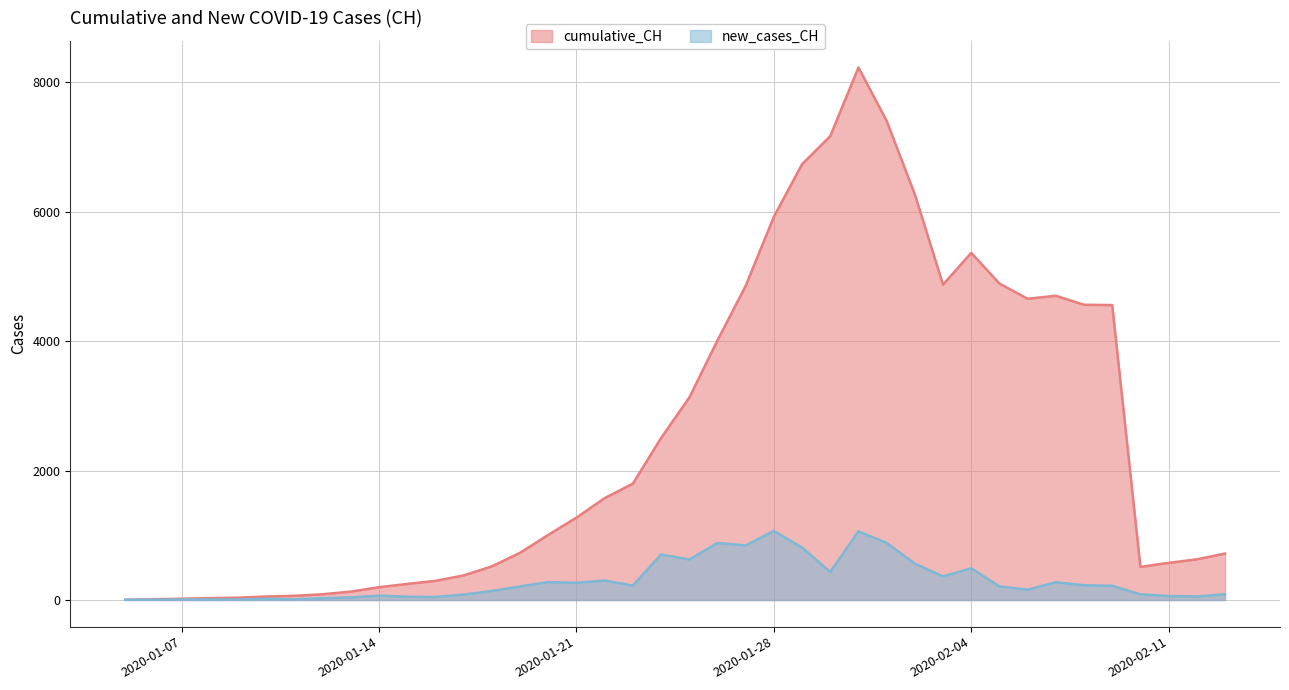

Is the value of cumulative_CH at 2020-02-05 greater than the value of new_cases_CH at 2020-01-21?

Yes